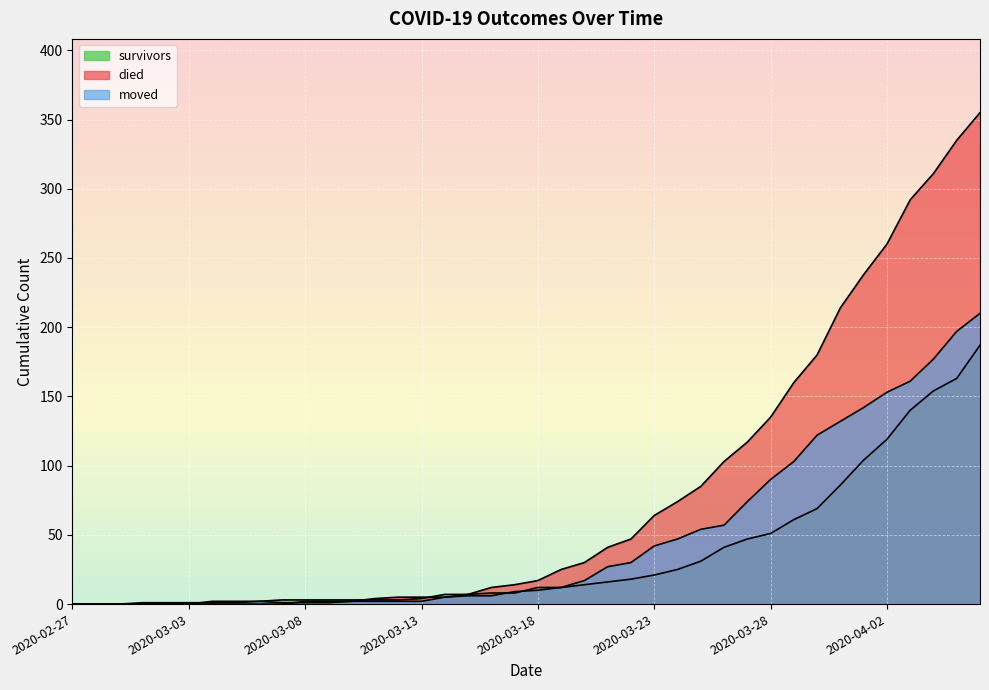

List the series in order of their peak value, lowest first.

survivors, moved, died